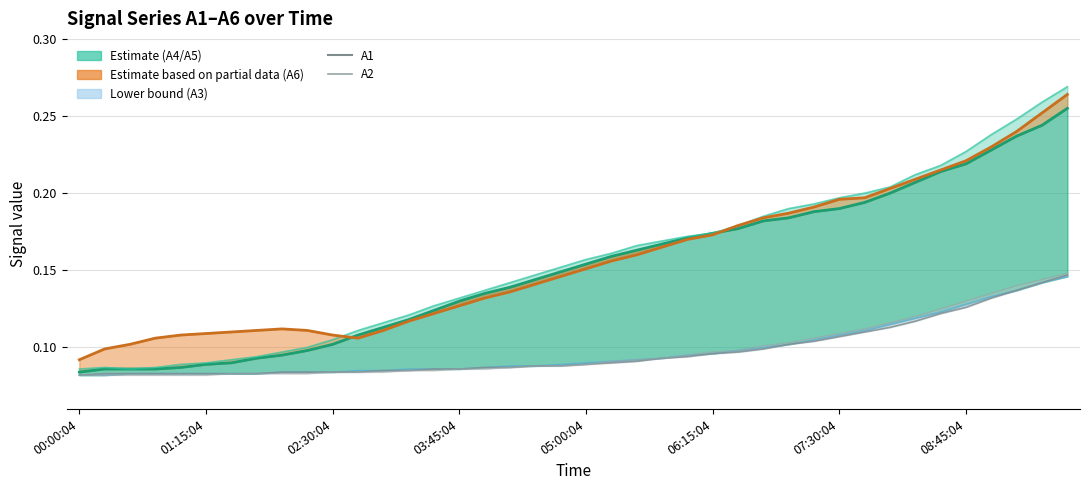

Reading left to right, extract all data points from this chart.

A4: 0.1	0.1	0.1	0.1	0.1	0.1	0.1	0.1	0.1	0.1	0.1	0.1	0.1	0.1	0.1	0.1	0.1	0.1	0.1	0.1	0.2	0.2	0.2	0.2	0.2	0.2	0.2	0.2	0.2	0.2	0.2	0.2	0.2	0.2	0.2	0.2	0.2	0.2	0.2	0.3
A1: 0.1	0.1	0.1	0.1	0.1	0.1	0.1	0.1	0.1	0.1	0.1	0.1	0.1	0.1	0.1	0.1	0.1	0.1	0.1	0.1	0.1	0.1	0.1	0.1	0.1	0.1	0.1	0.1	0.1	0.1	0.1	0.1	0.1	0.1	0.1	0.1	0.1	0.1	0.1	0.1
A2: 0.1	0.1	0.1	0.1	0.1	0.1	0.1	0.1	0.1	0.1	0.1	0.1	0.1	0.1	0.1	0.1	0.1	0.1	0.1	0.1	0.1	0.1	0.1	0.1	0.1	0.1	0.1	0.1	0.1	0.1	0.1	0.1	0.1	0.1	0.1	0.1	0.1	0.1	0.1	0.1